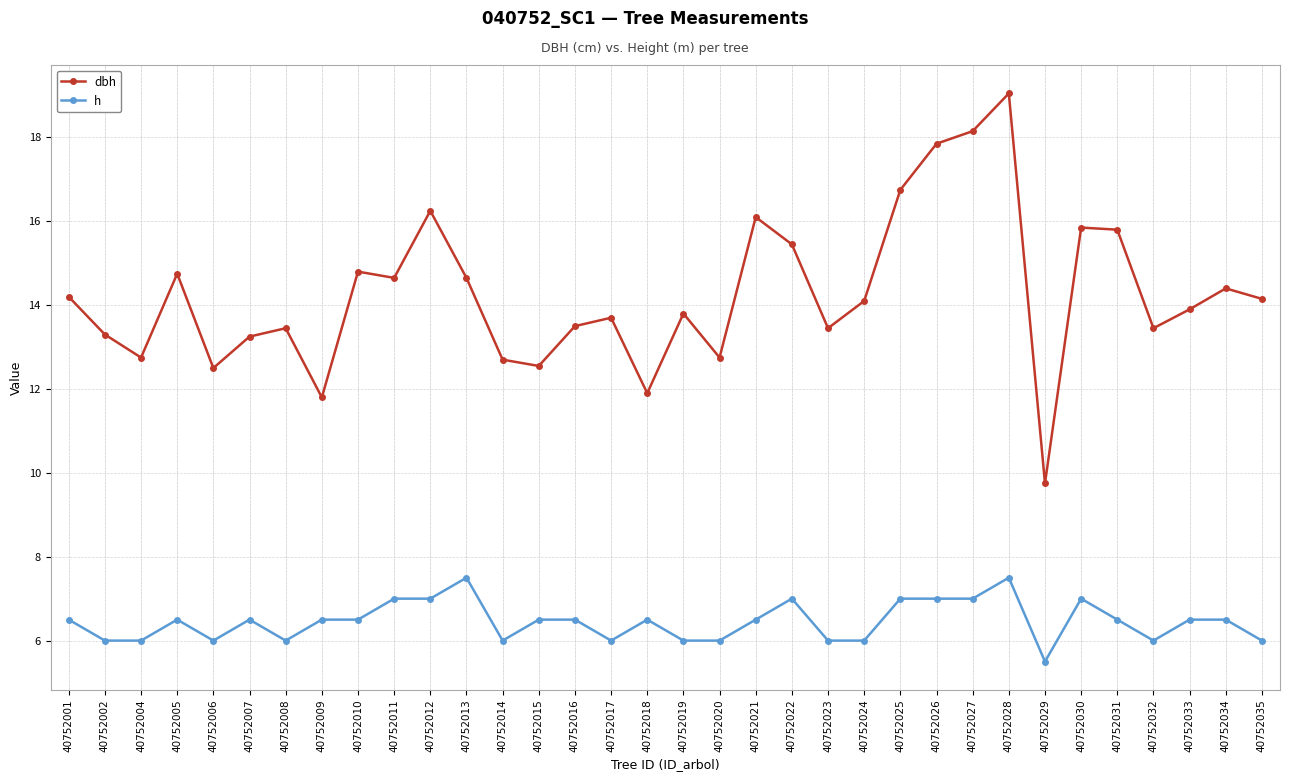

Rank the series at 40752024 from lowest to highest value.

h, dbh